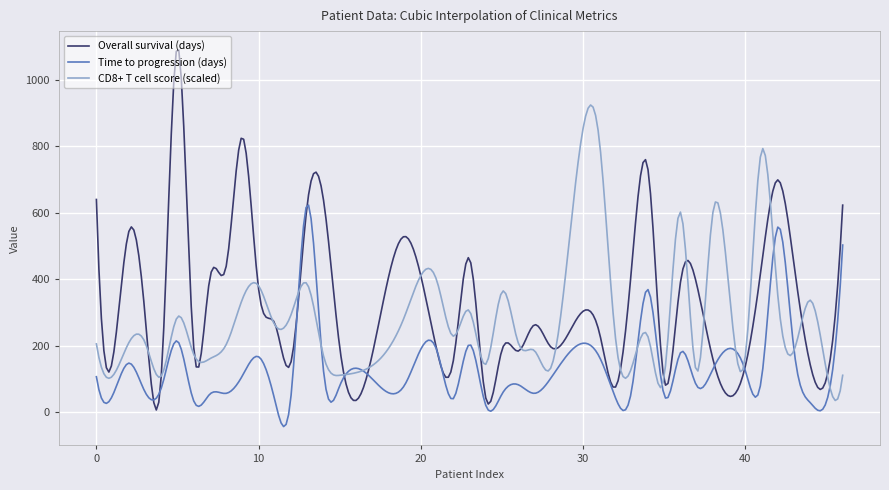

What is the maximum value for Overall survival (days)?

1089.7